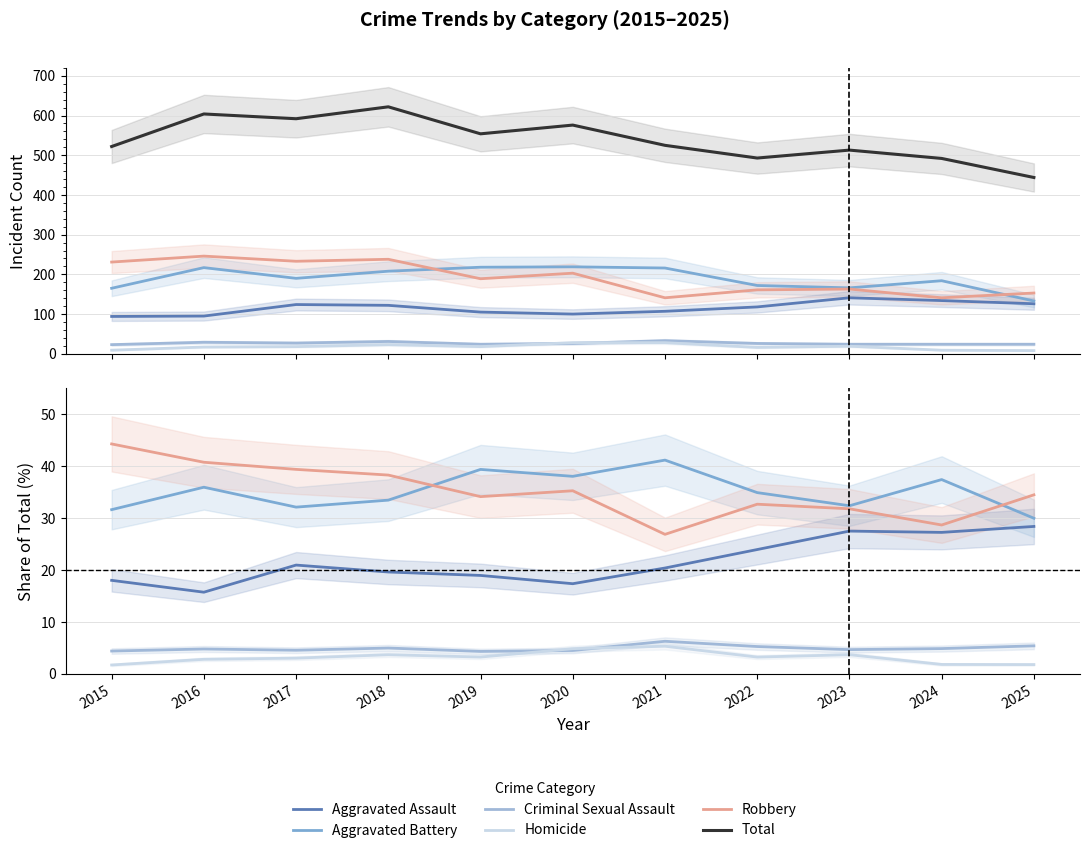

Rank the series at 2016 from lowest to highest value.

Homicide, Criminal Sexual Assault, Aggravated Assault, Aggravated Battery, Robbery, Total